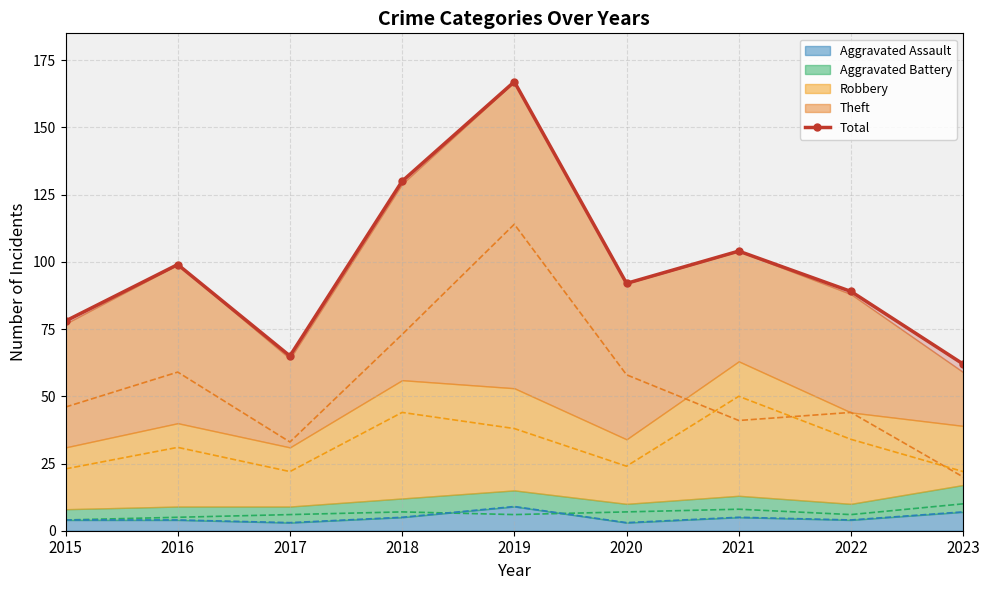

True or false: the data shows 33 at 2018.

False